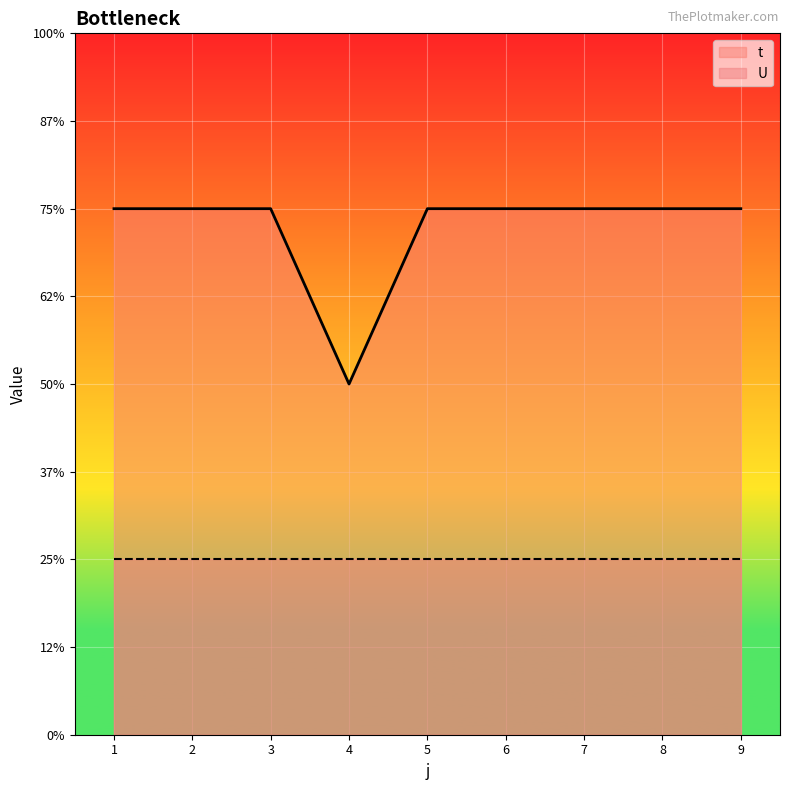

At 4, list the series in order from smallest to largest.

U, t